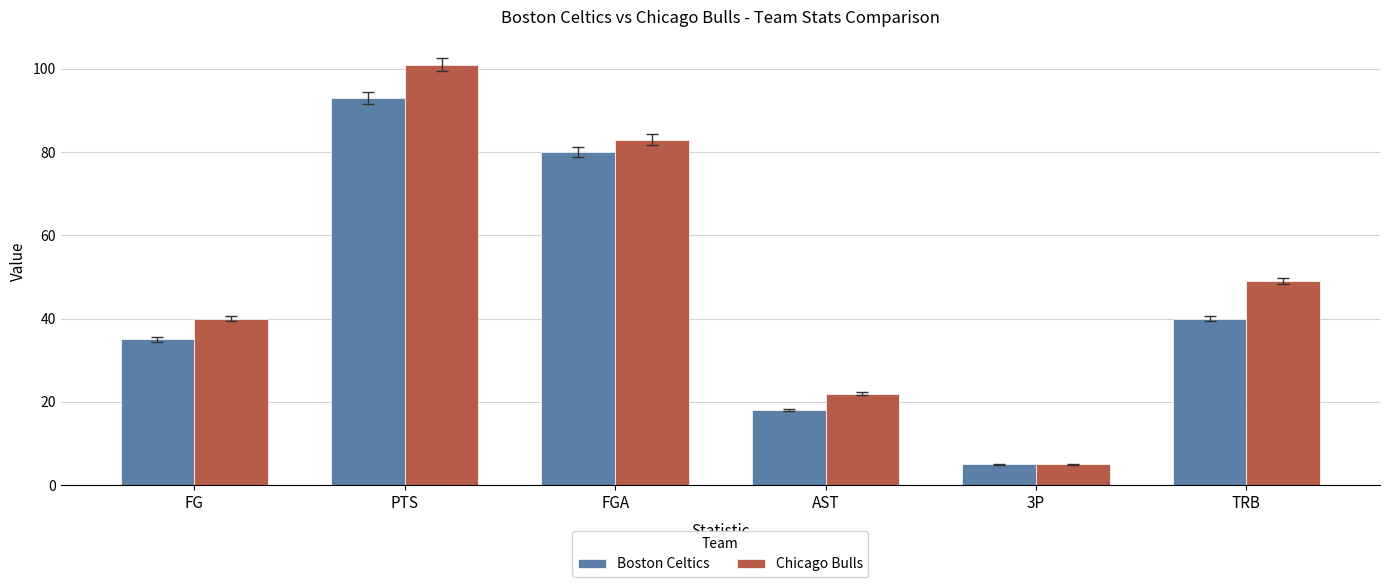

What is the total value across all series at FG?

75